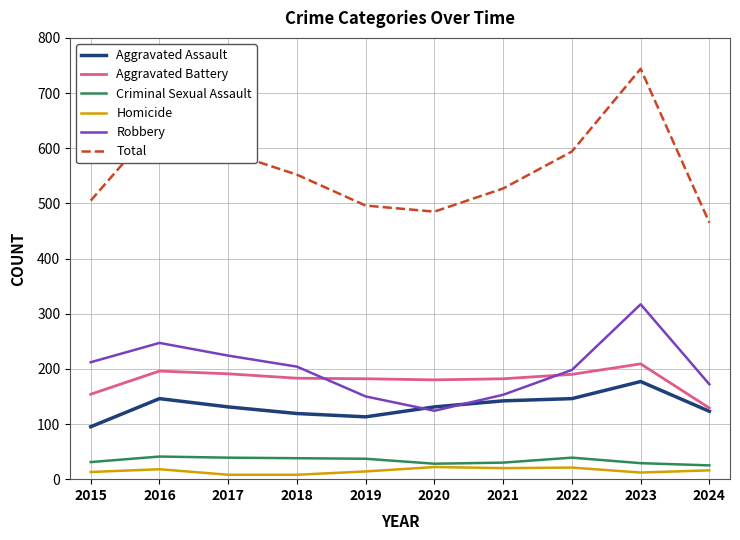

True or false: Aggravated Battery and Robbery intersect in this chart.

True